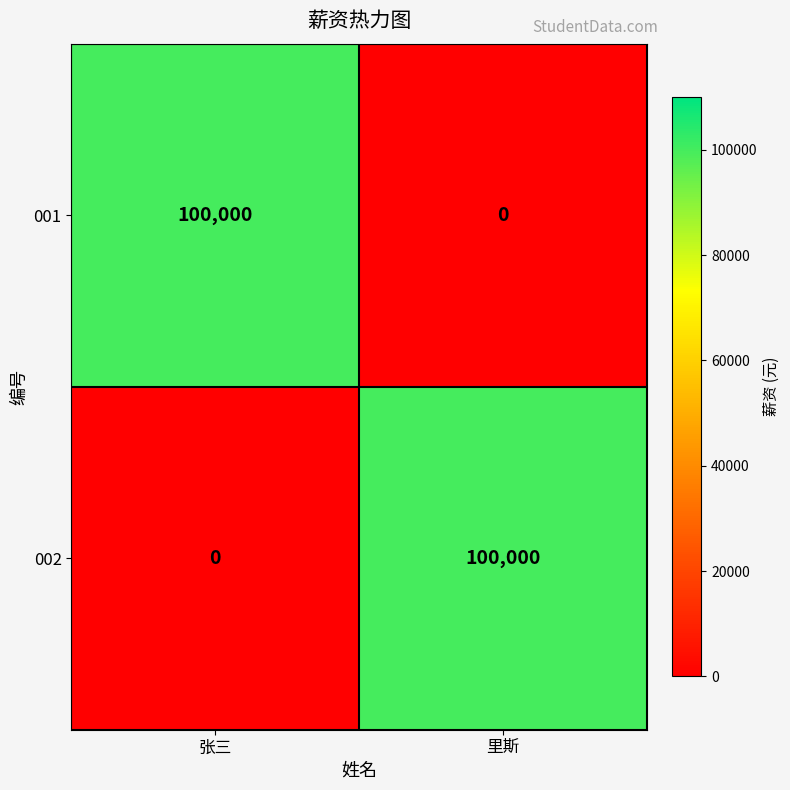

What is the sum of all 002 values?

100000